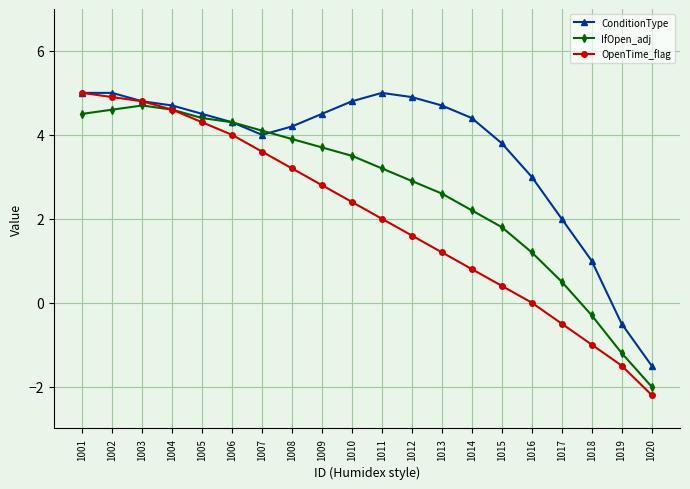

Where is ConditionType nearest to the value 1?

1018